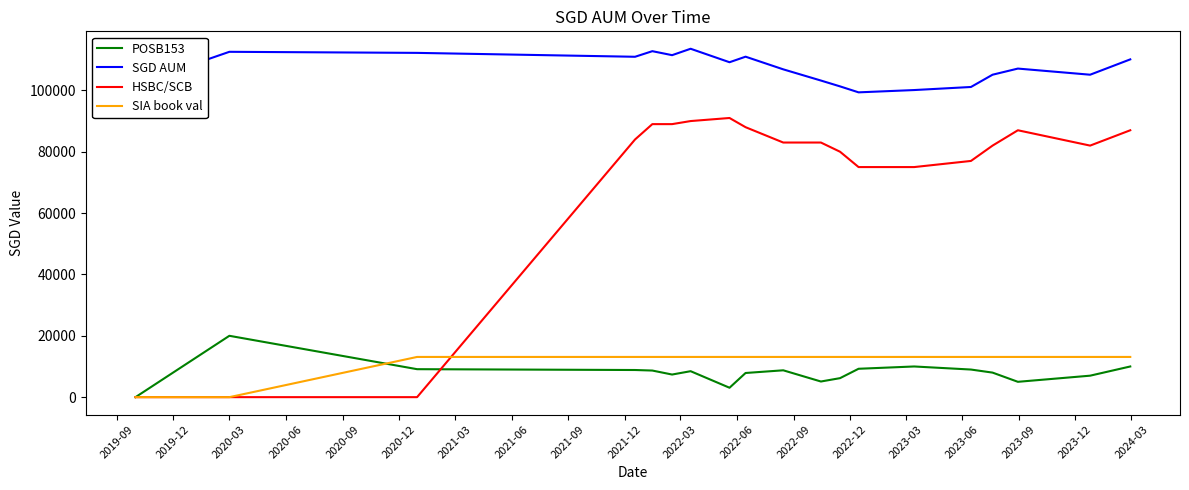

Rank the series by their maximum value, from lowest to highest.

SIA book val, POSB153, HSBC/SCB, SGD AUM